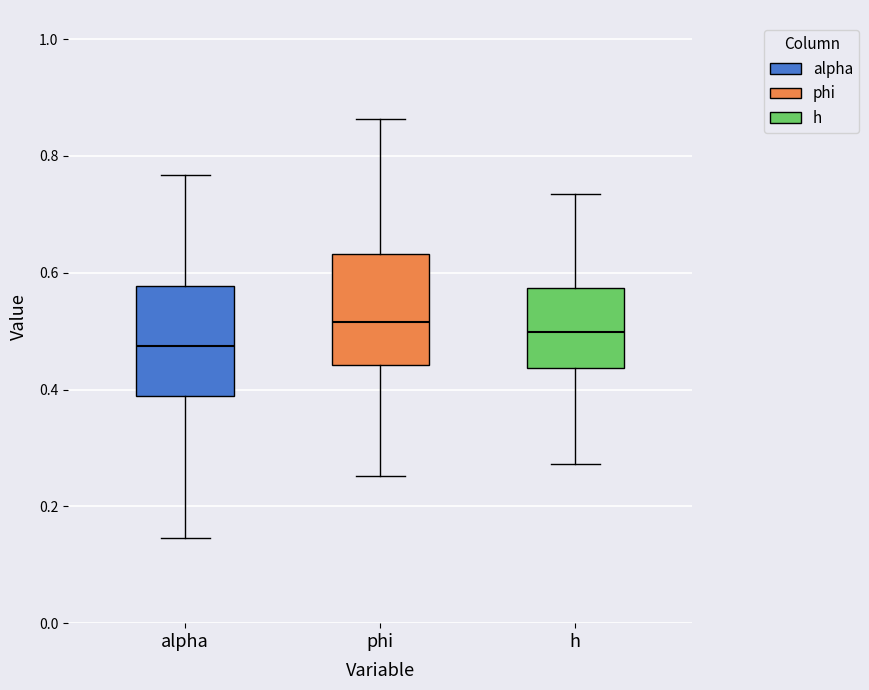

Which box has the lowest median line?

alpha